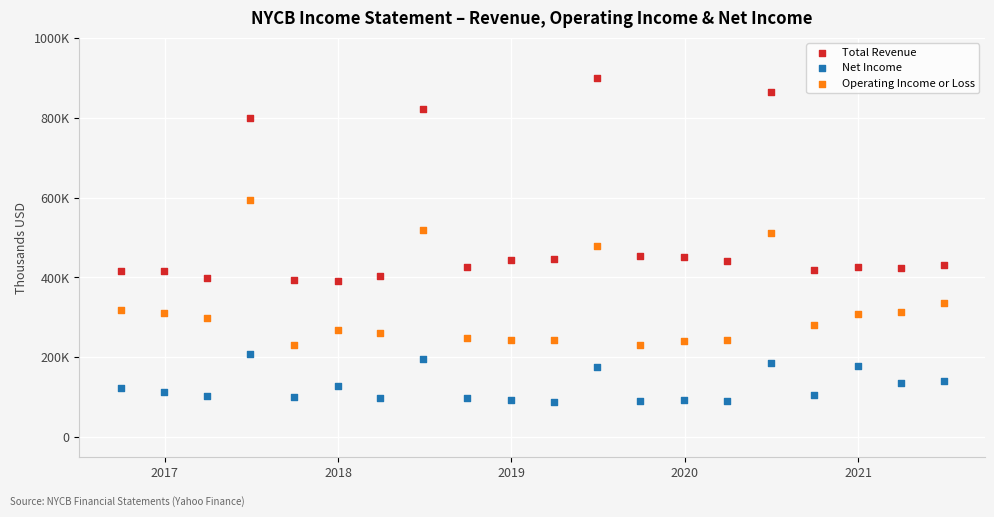

Which series reaches the maximum Y coordinate?

Total Revenue